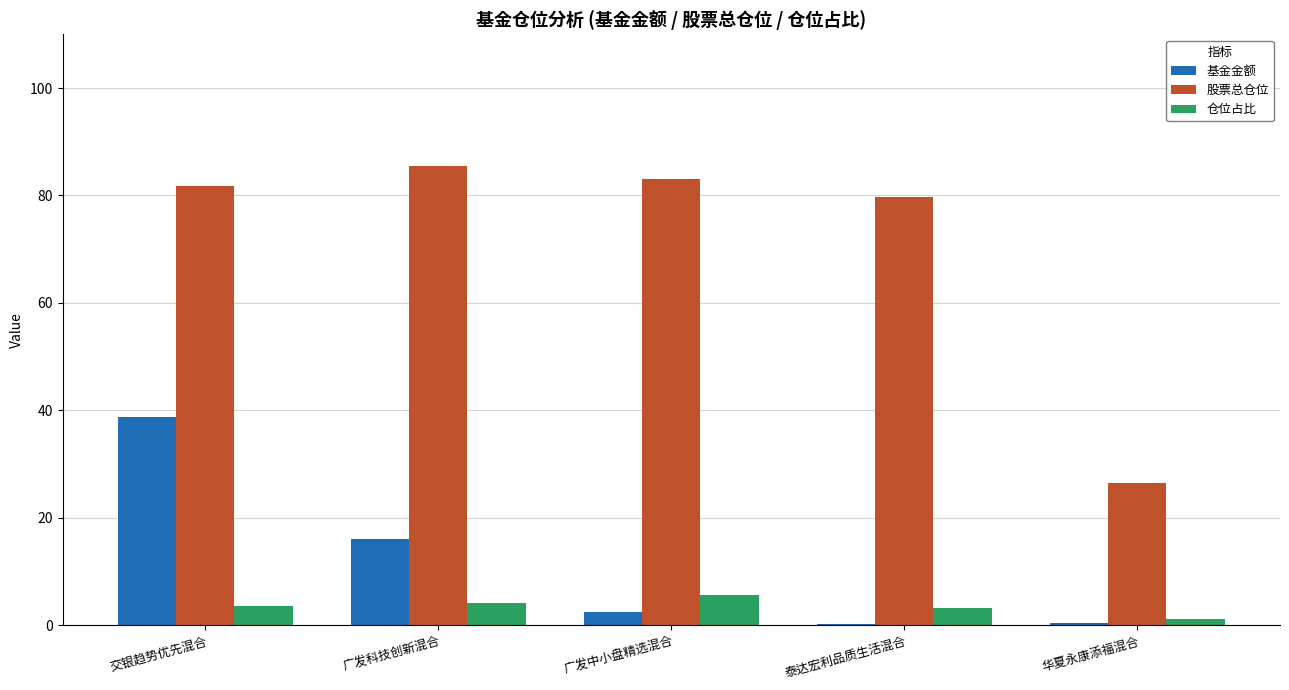

The value of 基金金额 at 广发中小盘精选混合 is 2.4. True or false?

True